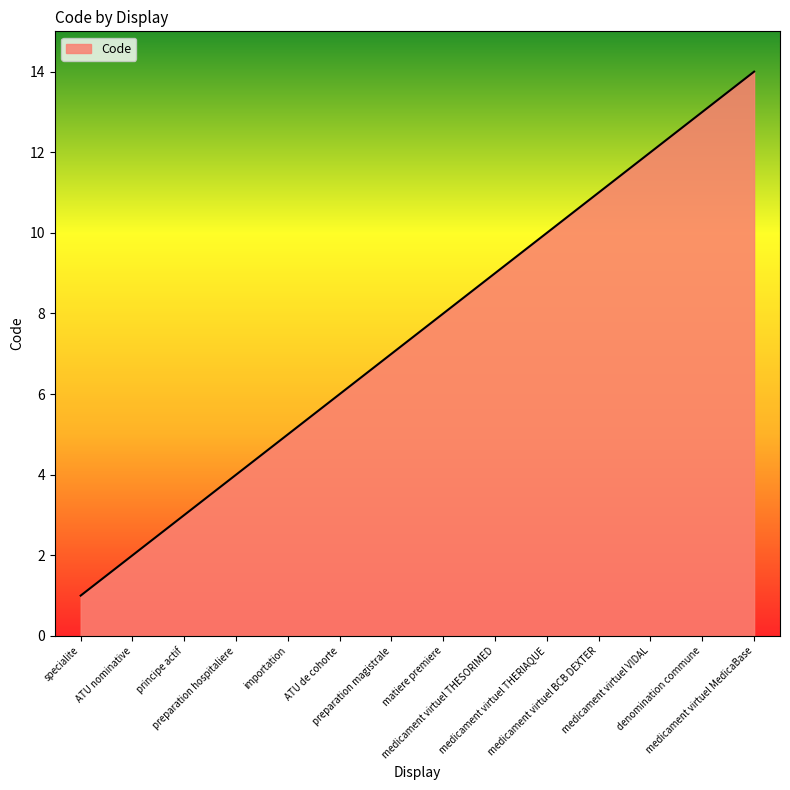

What is the difference between the maximum and minimum values?

13